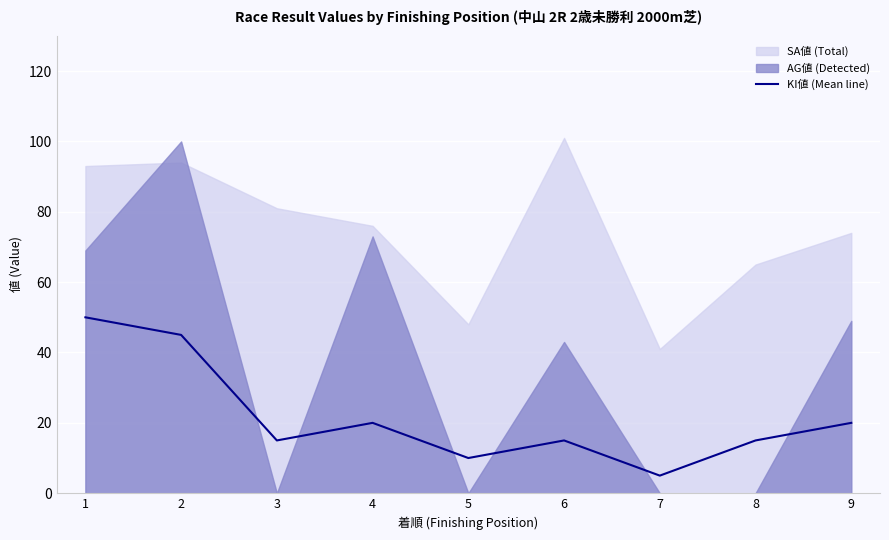

Which category has the lowest value in the KI値 (Mean line) series?

7